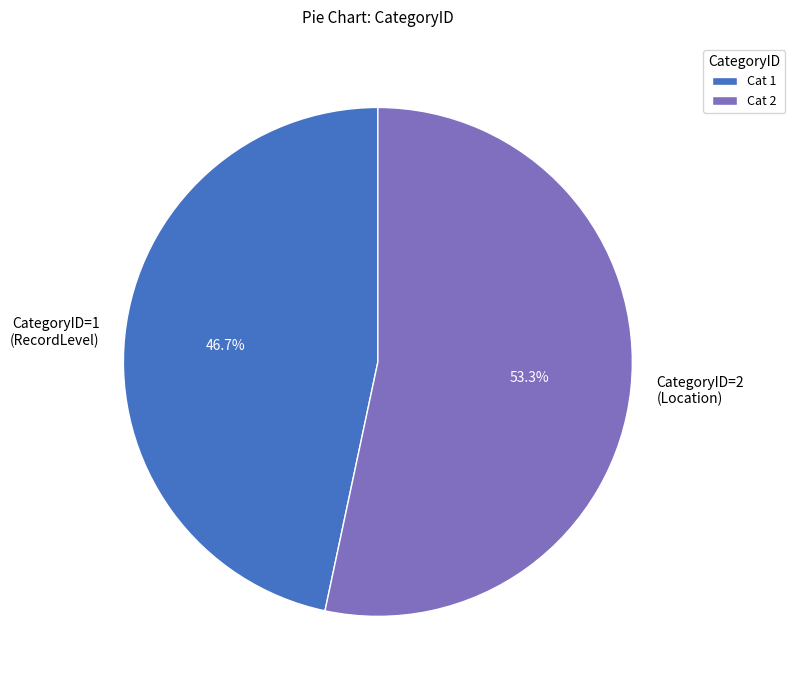

Approximately how many times larger is the value at CategoryID=2 (Location) compared to CategoryID=1 (RecordLevel)?

1.1